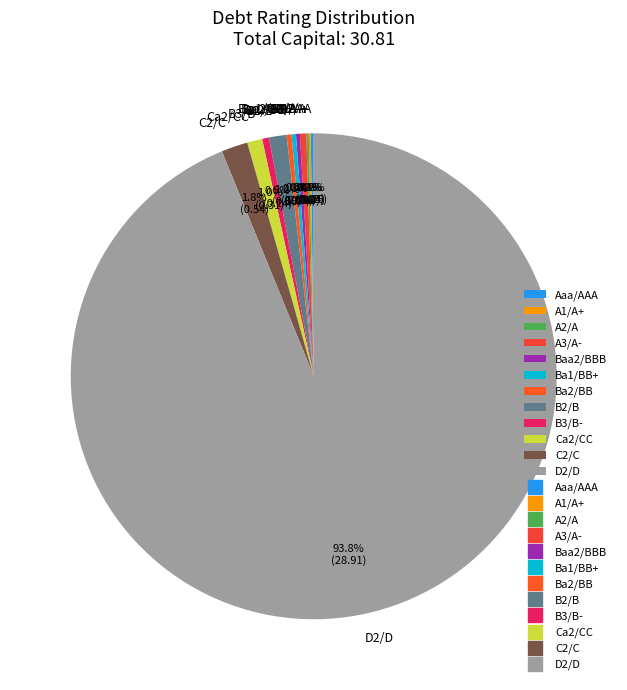

Is it true that Ca2/CC is 11% of the pie?

False